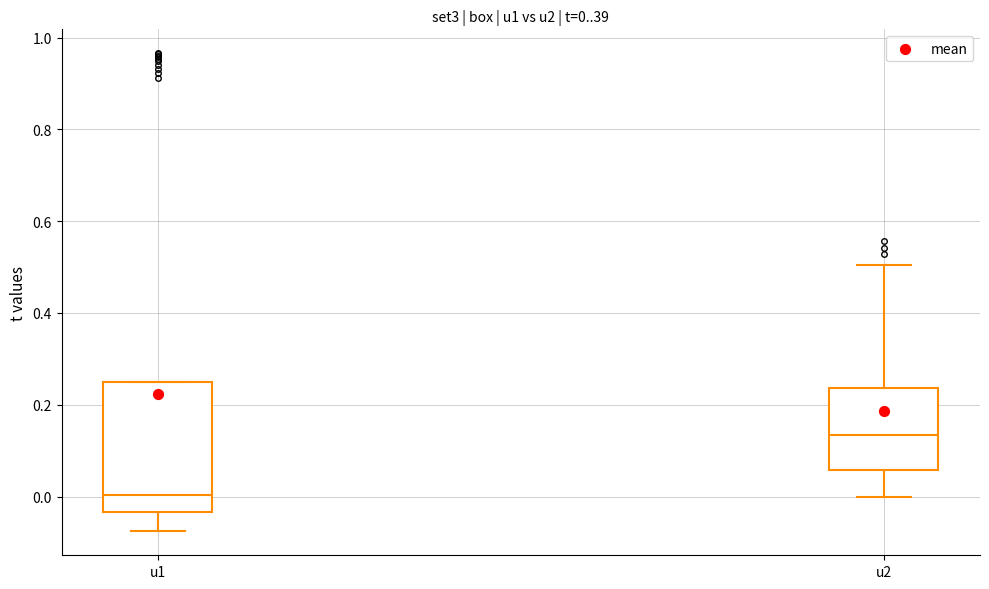

Which box has the lowest median line?

u1